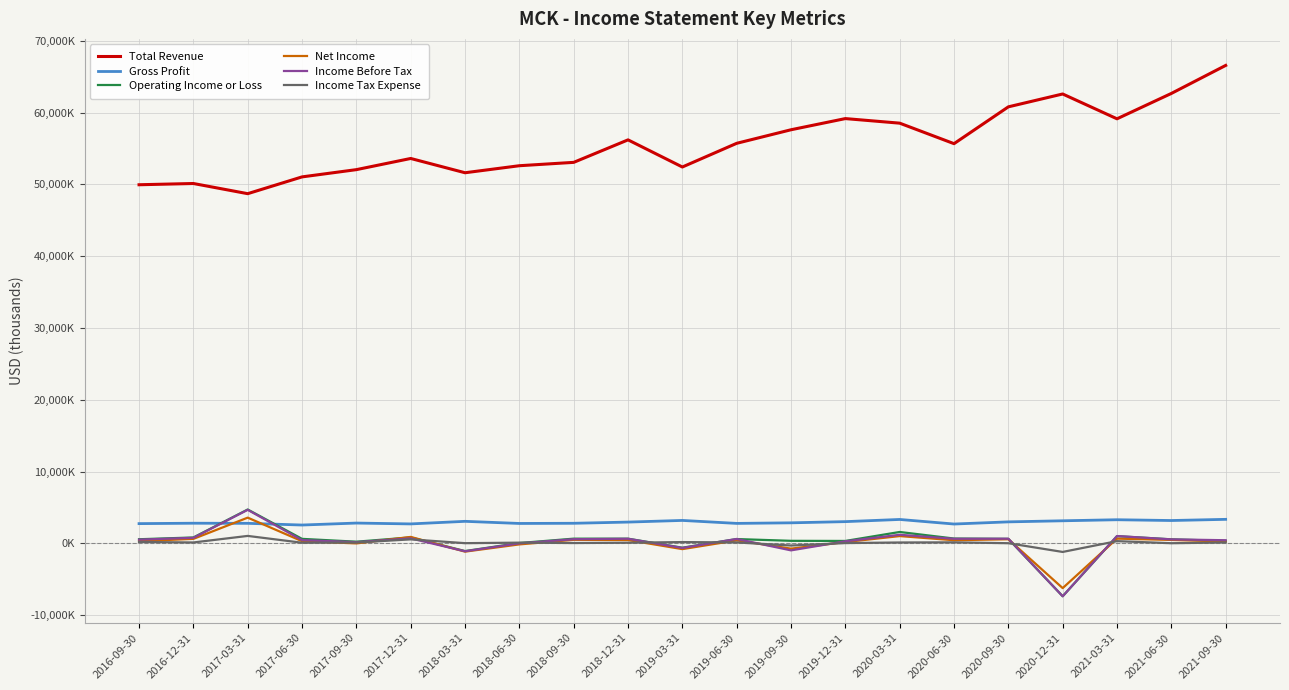

What are all the series names shown in the legend?

Total Revenue, Gross Profit, Operating Income or Loss, Net Income, Income Before Tax, Income Tax Expense